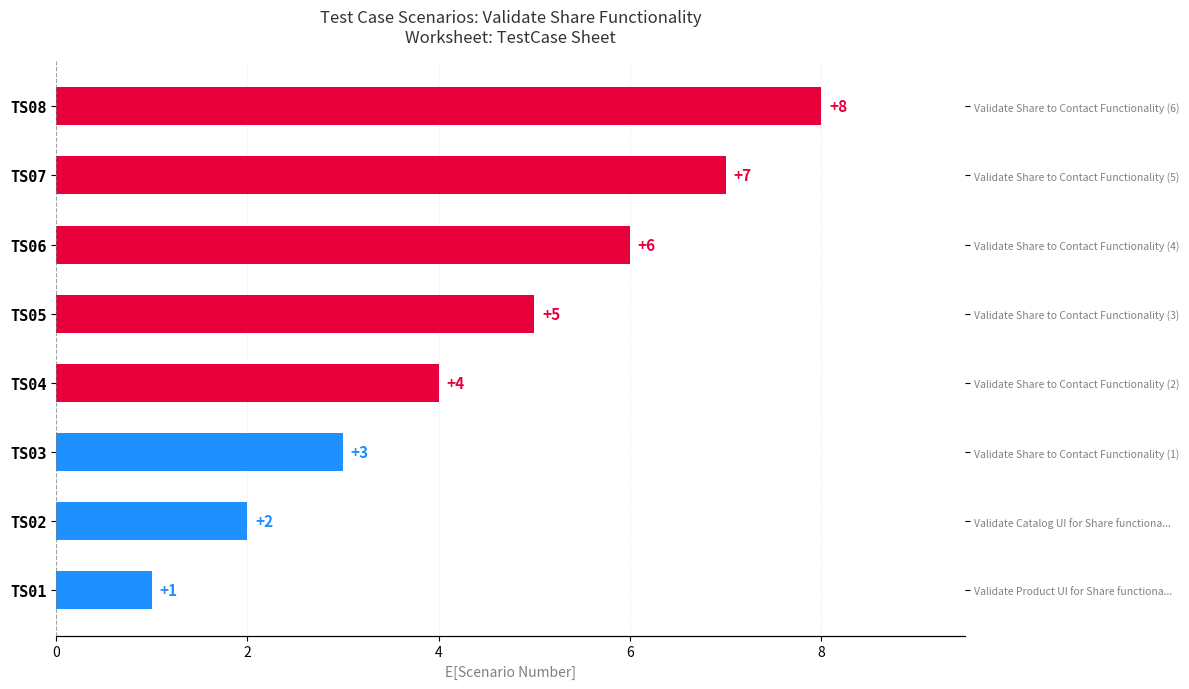

What is the sum of all values?

36